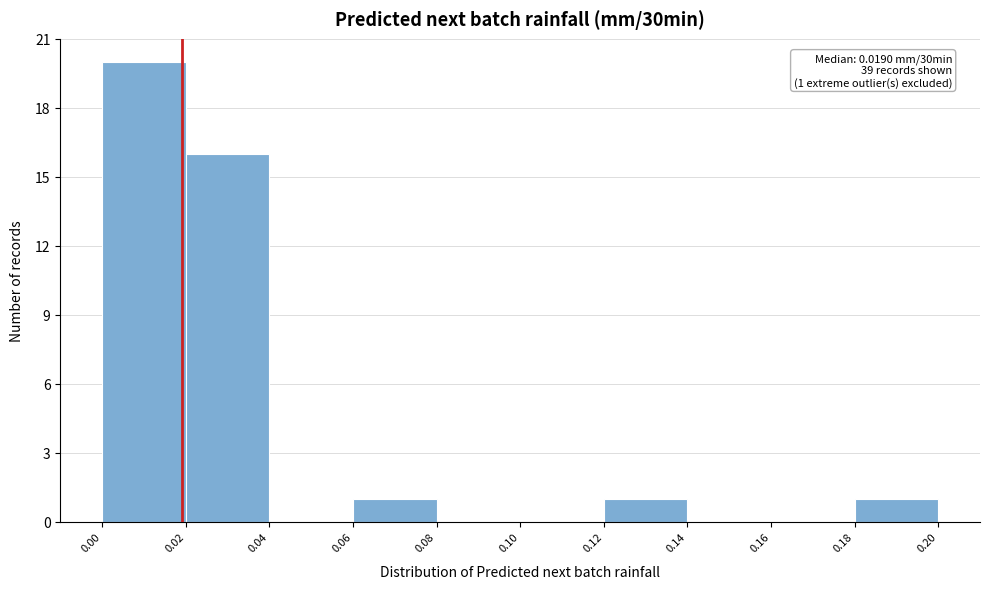

Over which range of the x-axis is the bar tallest?

0.00 to 0.02